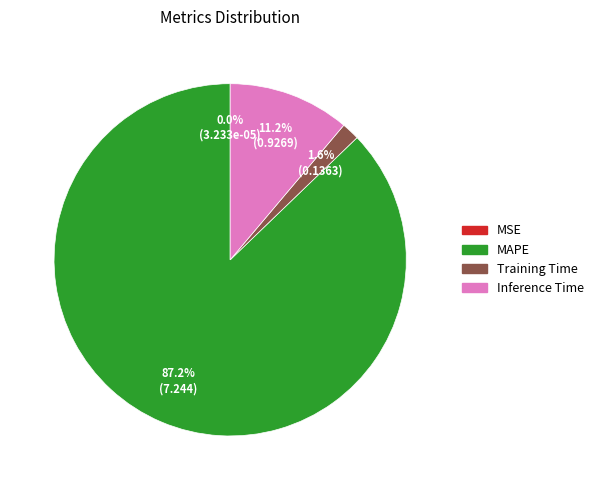

Does any single category account for the majority?

Yes